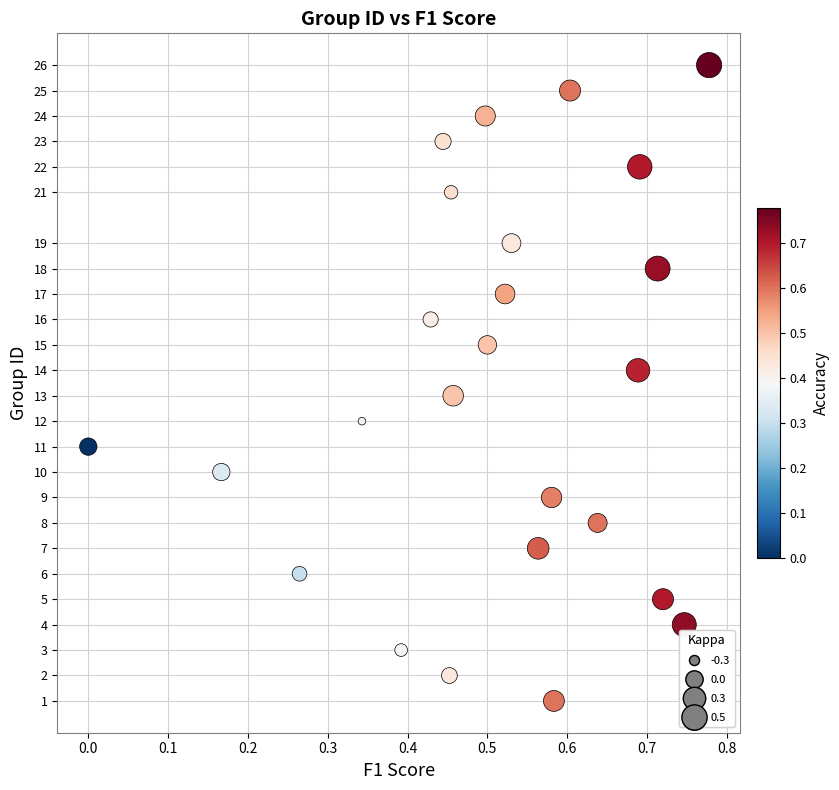

How many points are shown in the scatter plot?

25